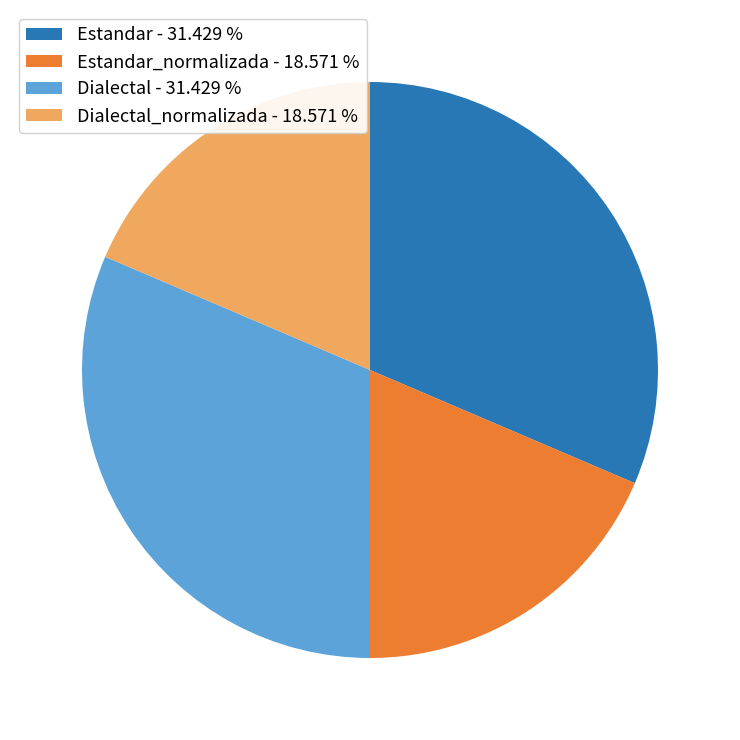

What is the ratio of the value at Estandar - 31.429 % to the value at Dialectal_normalizada - 18.571 %?

1.7